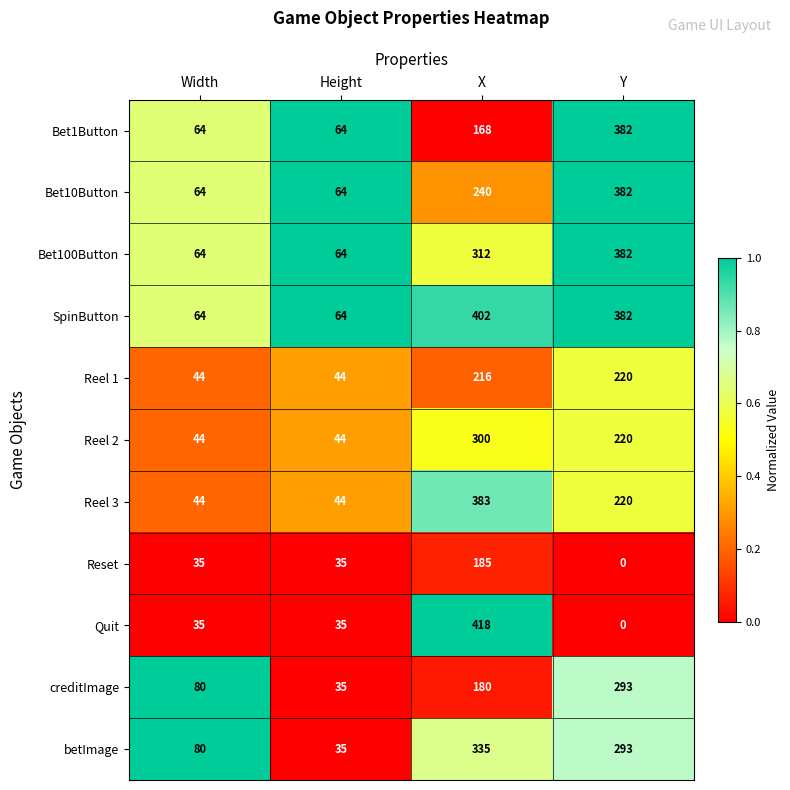

Count the number of data series in this chart.

11